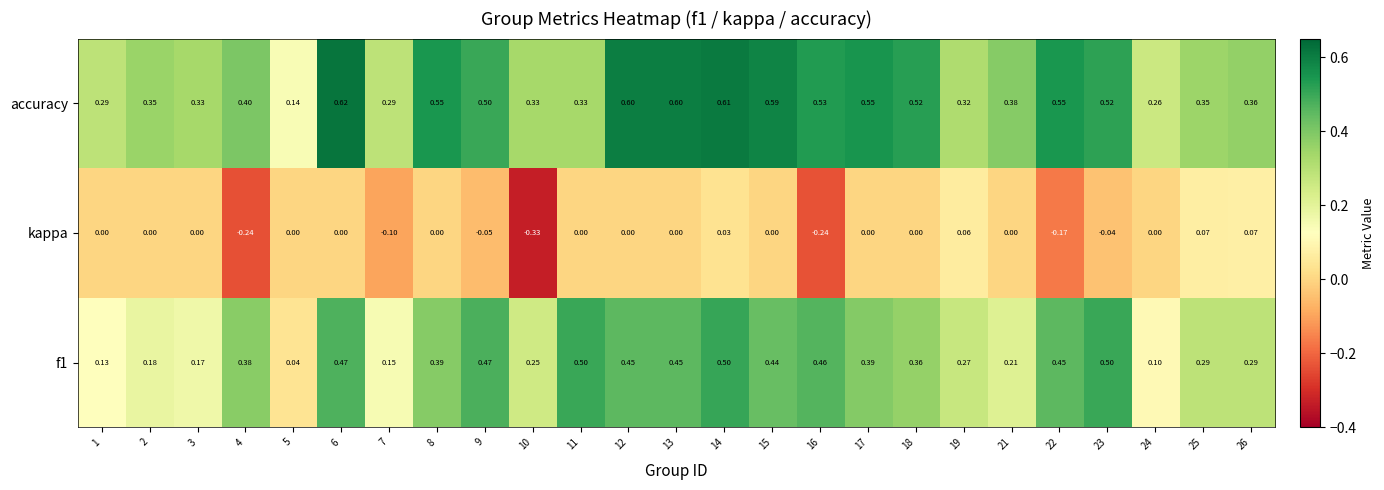

At which category is the sum across all series the highest?

14